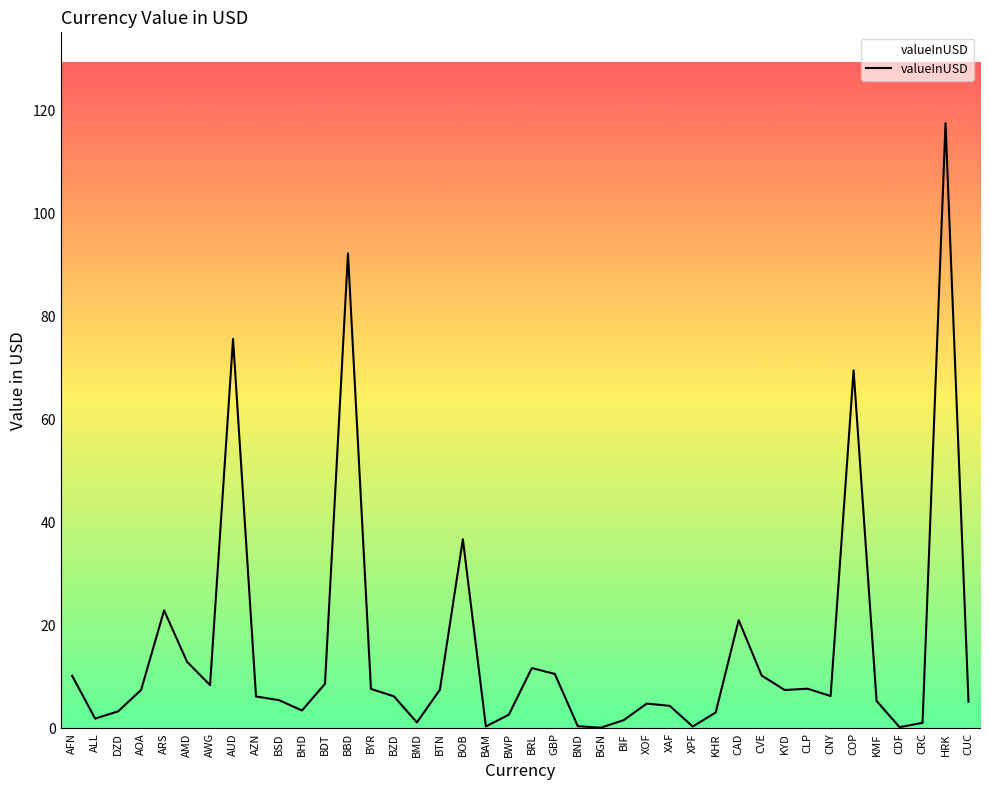

What is the difference between the maximum and minimum values?

117.4